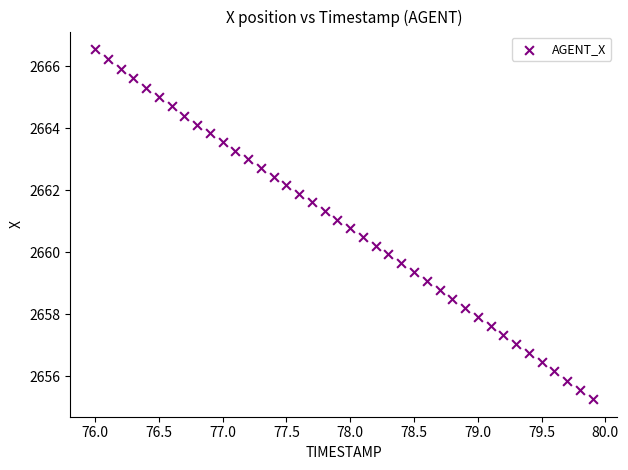

What is the range of X values (max minus min)?

3.9